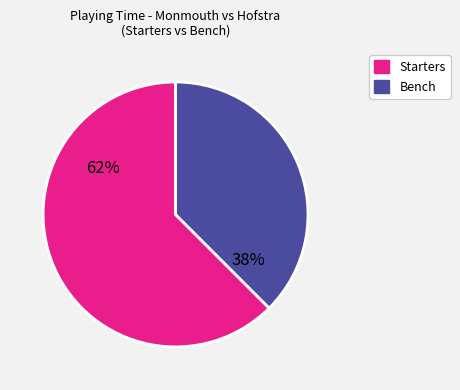

How many segments does this pie chart have?

2